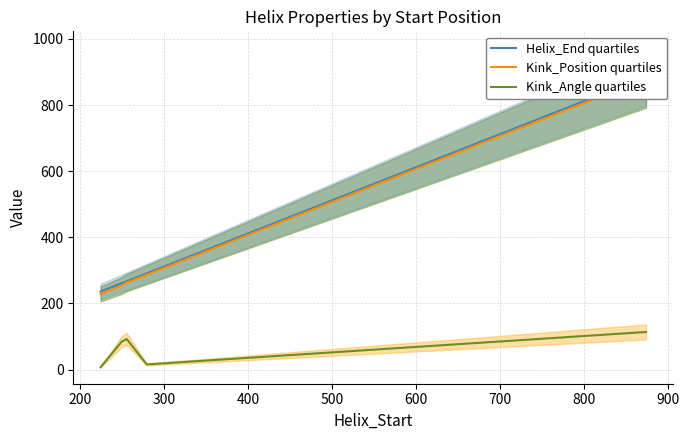

True or false: Kink_Position quartiles and Helix_End quartiles intersect in this chart.

False